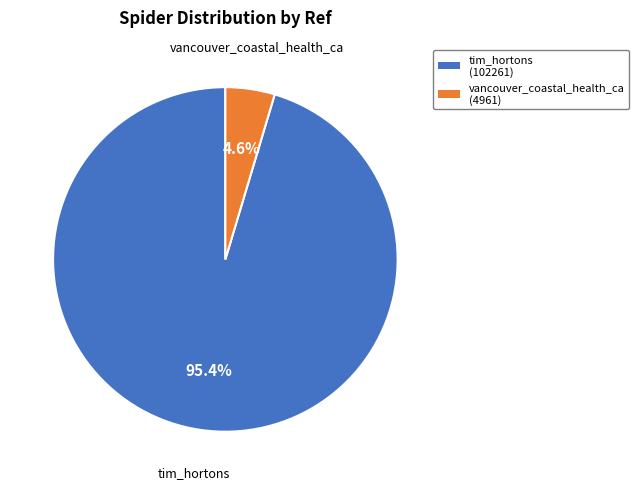

How many slices are in this pie chart?

2